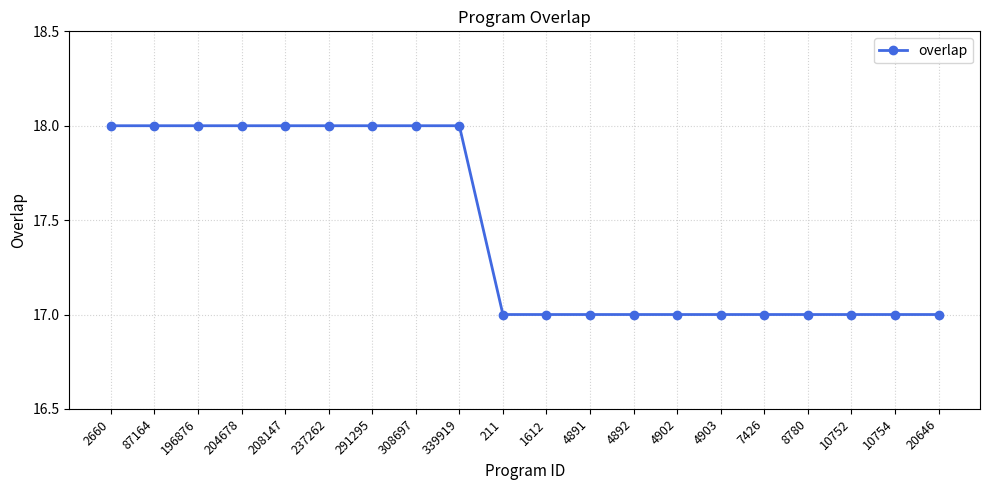

The chart shows a value of 10 at 4903. True or false?

False